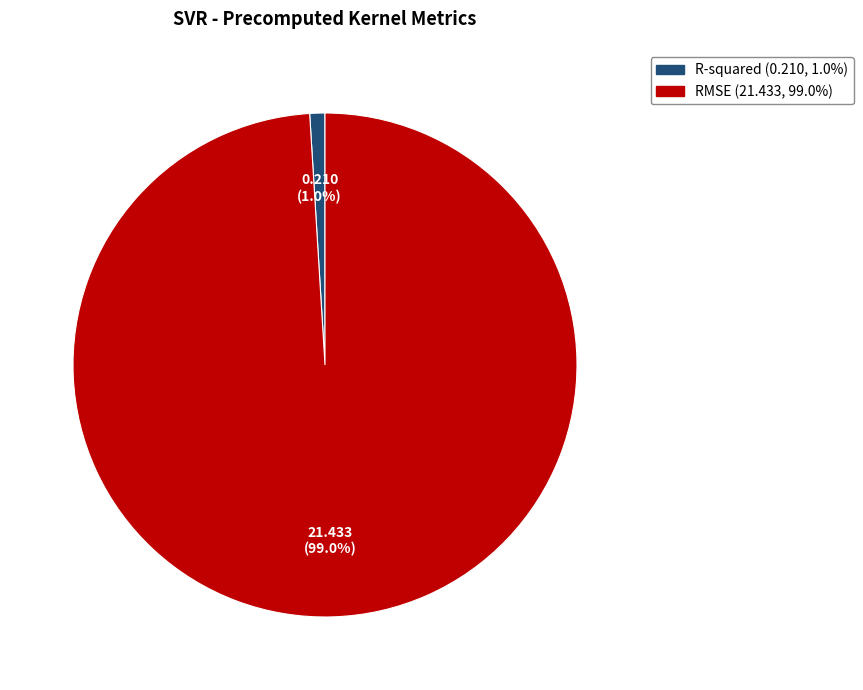

Between RMSE and R-squared, which is larger?

RMSE